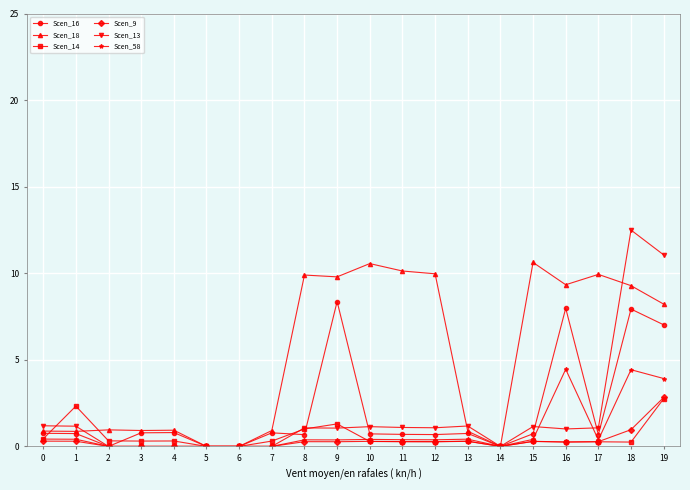

What is the greatest value displayed?

12.5